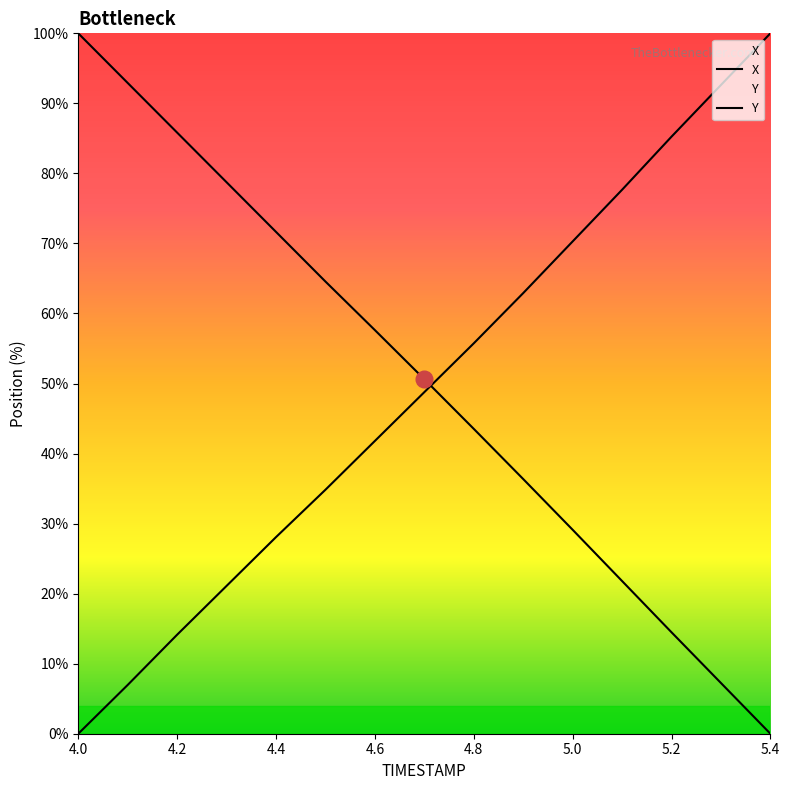

Where does the Y series first go above 48?

4.7